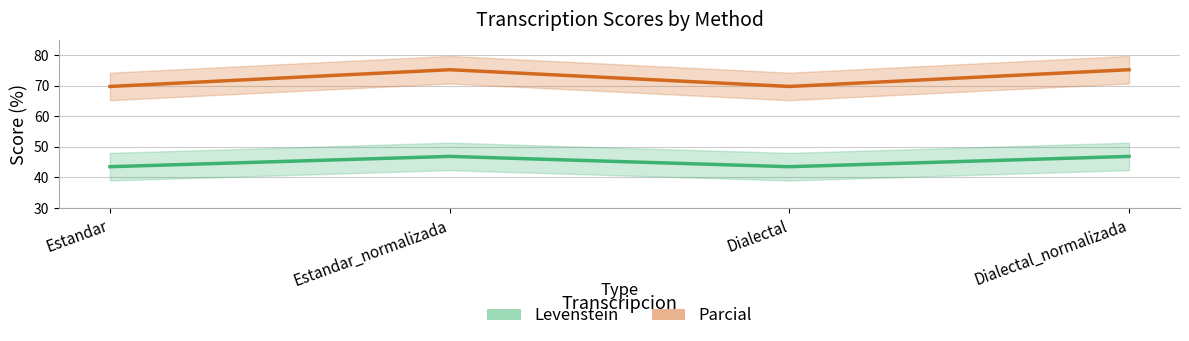

What is the label of the 3rd point from the right?

Estandar_normalizada